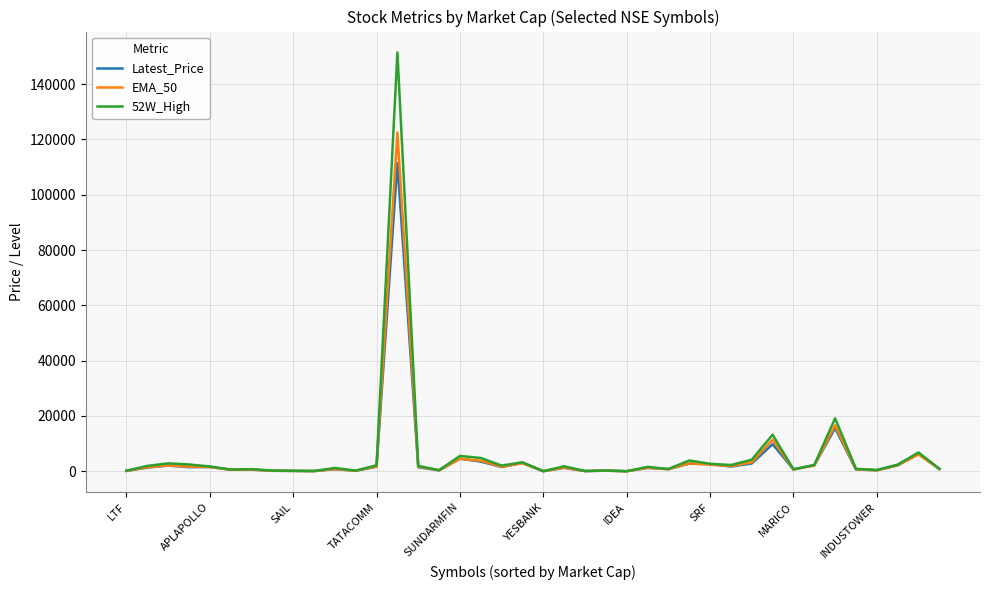

List the series in order of their peak value, highest first.

52W_High, EMA_50, Latest_Price